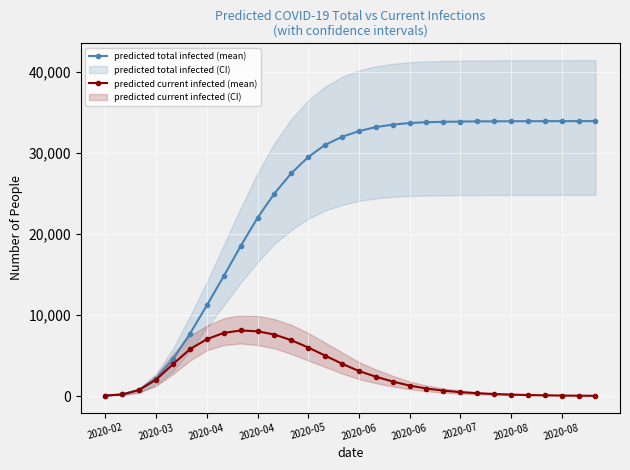

Which category has the lowest value in the predicted total infected (mean) series?

2020-02